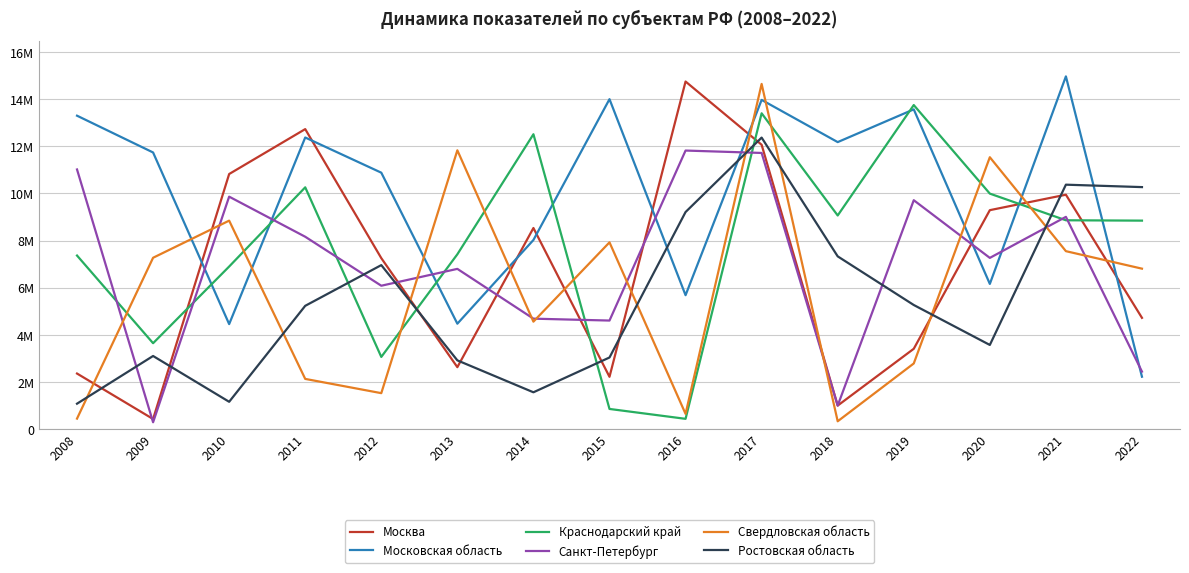

Is this an area chart (filled region under the line)?

No